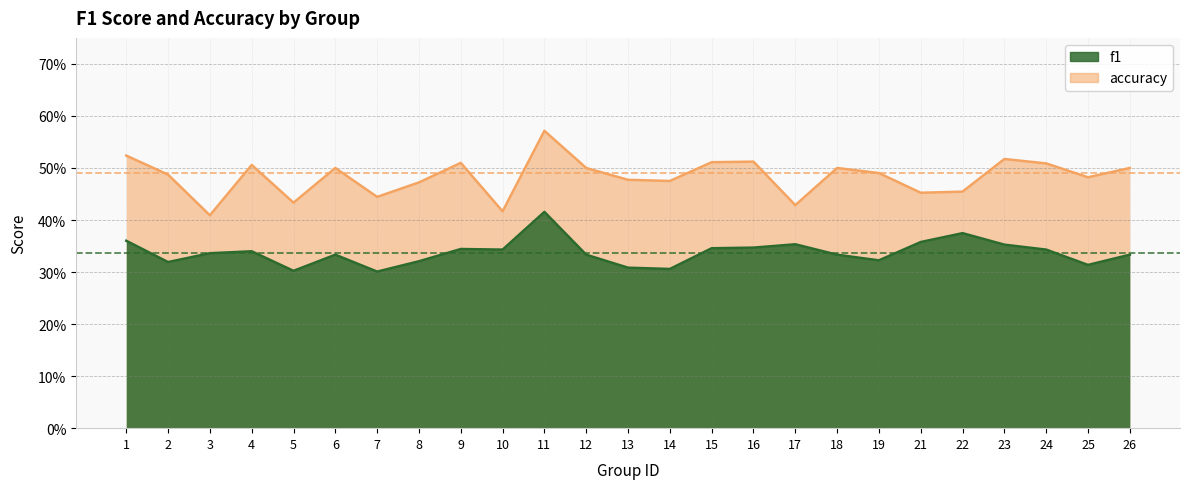

True or false: f1 has more than 1 points higher than both neighbors.

True